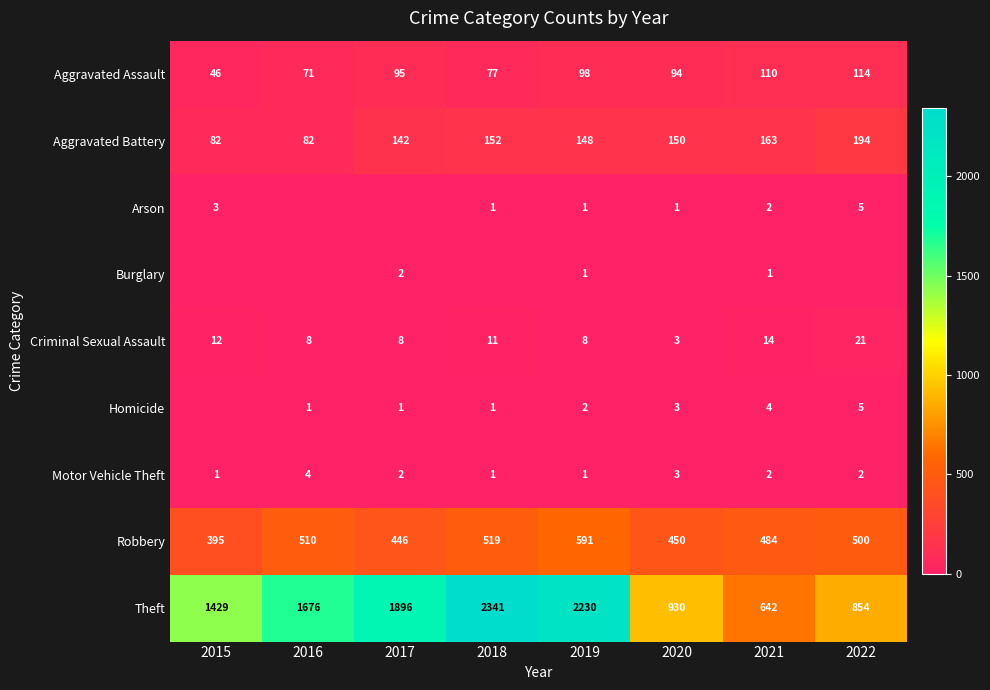

At which label does Aggravated Battery first exceed 150?

2018